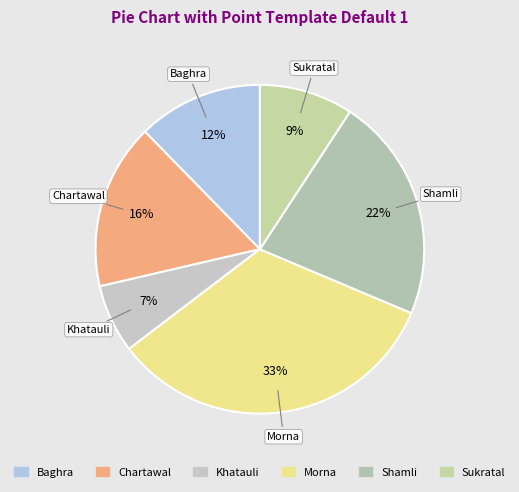

Is there a majority slice in this chart?

No